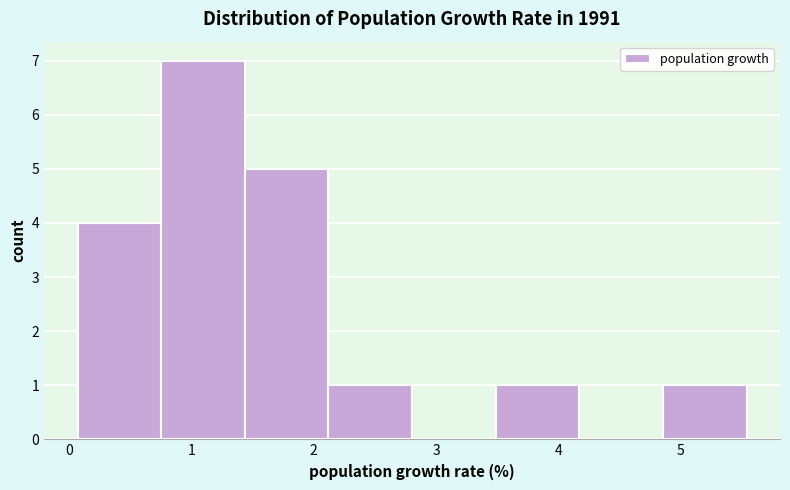

Reading left to right, transcribe this chart: for each bar, give the range it covers on the x-axis and its height. Neither the bar edges nor the heights are printed on the chart, so give them approximately, as read against the axes.

0.1 to 0.8: 4
0.8 to 1.4: 7
1.4 to 2.1: 5
2.1 to 2.8: 1
2.8 to 3.5: 0
3.5 to 4.2: 1
4.2 to 4.9: 0
4.9 to 5.5: 1